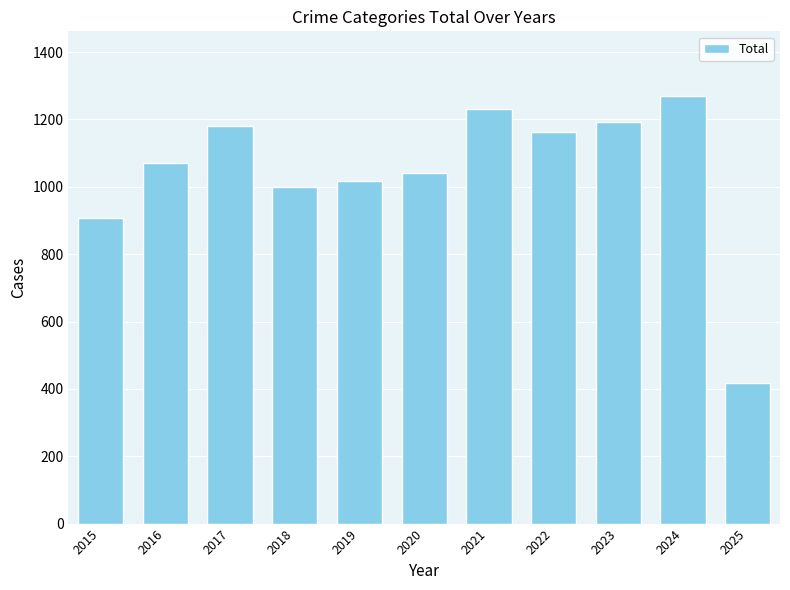

How many values are below 1072?

5